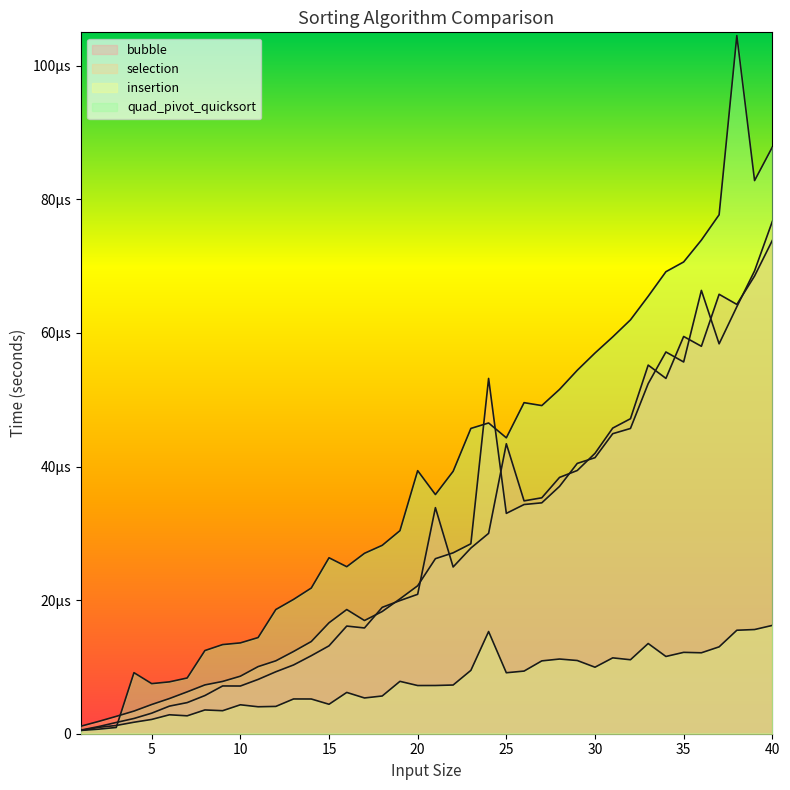

At which category is the sum across all series the highest?

40